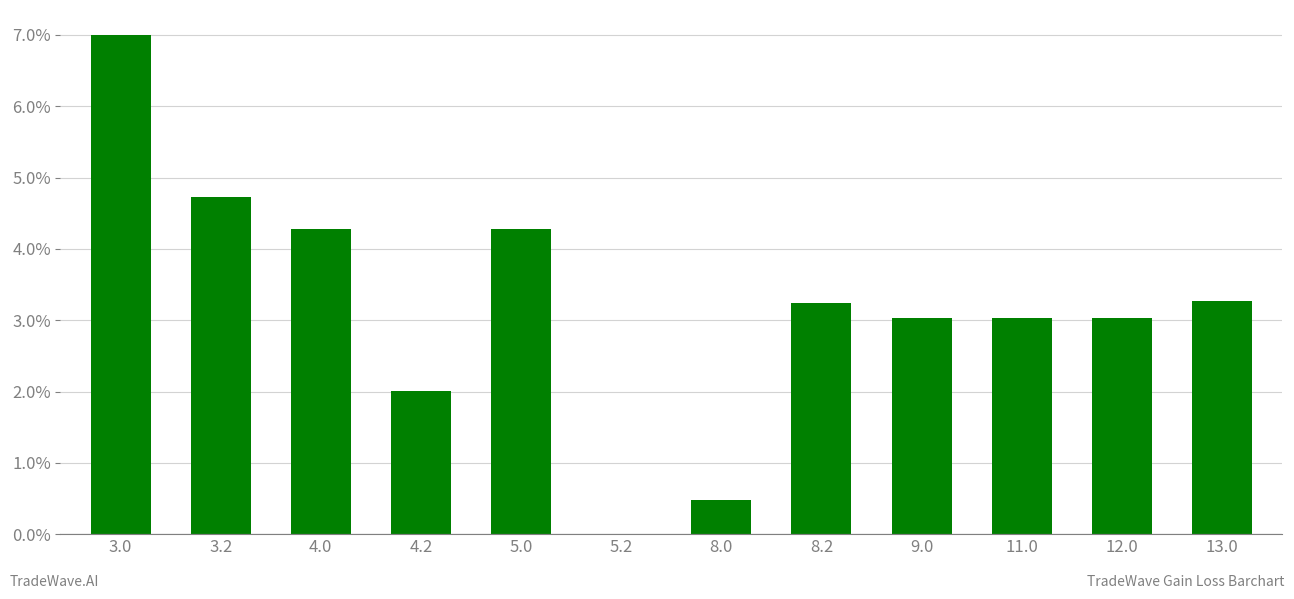

Count the number of categories in the chart.

12